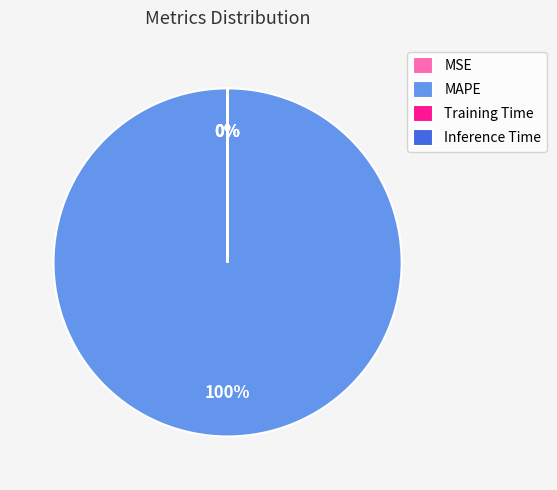

How many slices are in this pie chart?

4